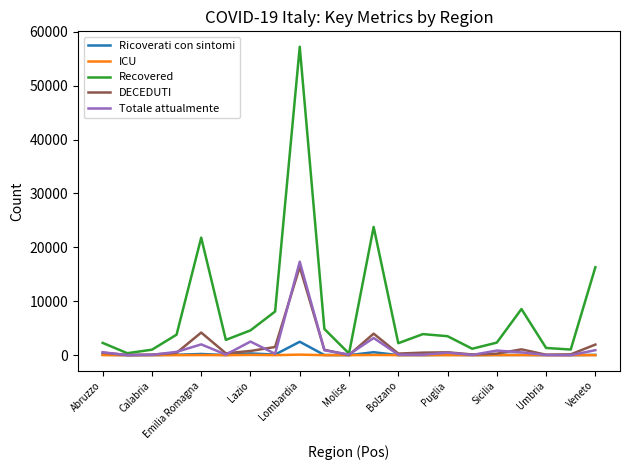

True or false: Ricoverati con sintomi has more than 2 points higher than both neighbors.

True